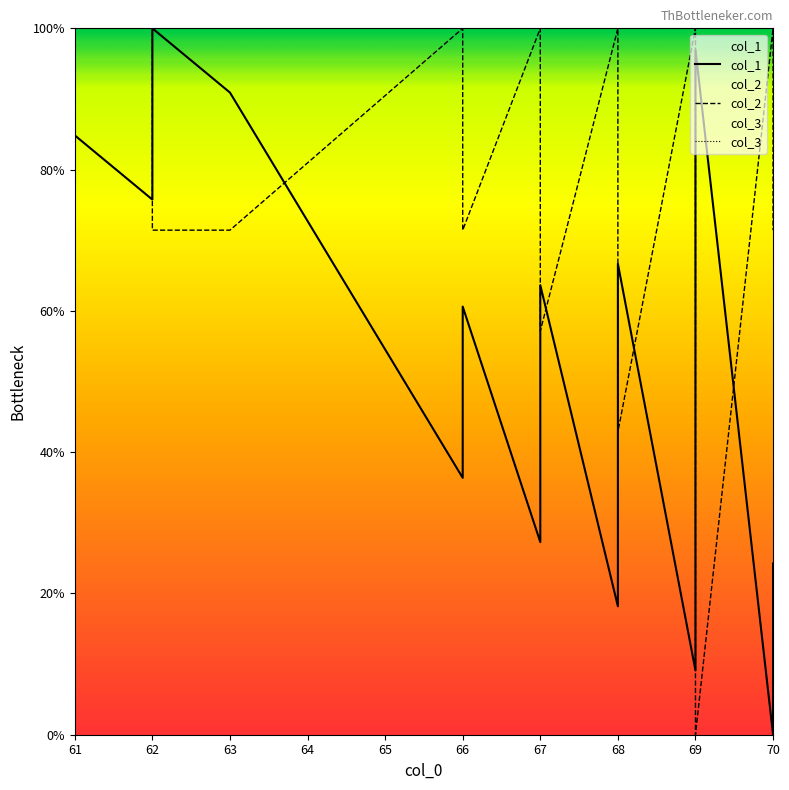

What is the spread (max minus min) of values at 62?

24.2